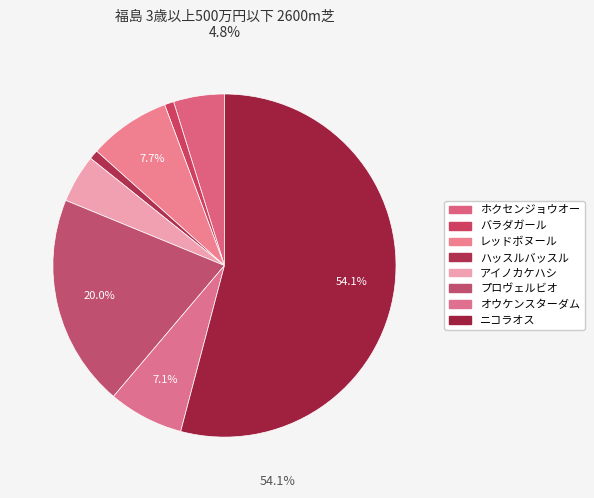

To the nearest percent, what is the difference between the ニコラオス and プロヴェルビオ slice percentages?

34%